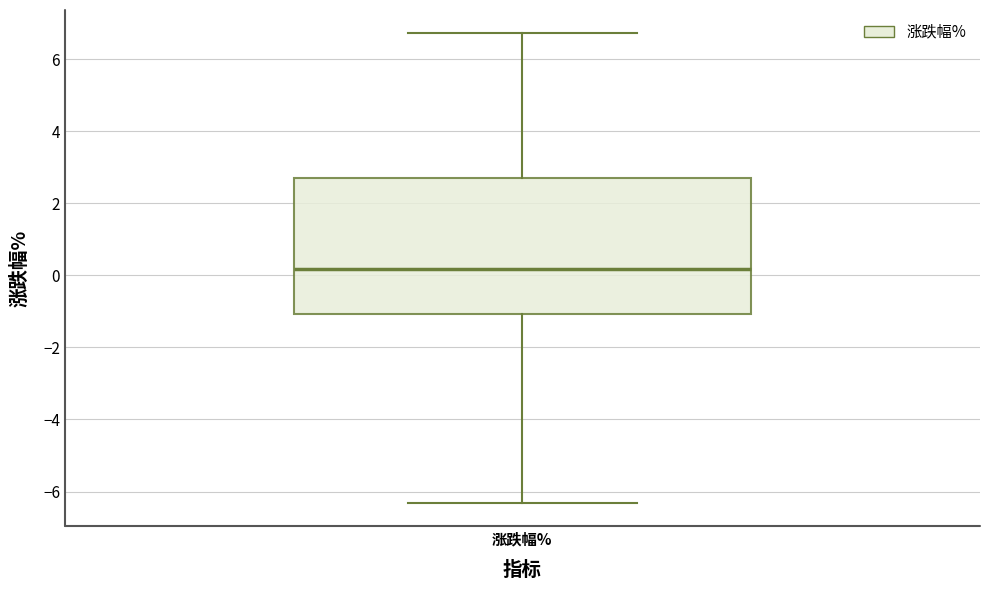

Where is the lower edge of the box for 涨跌幅% on the y-axis? The values are not printed on the chart, so give them approximately, as read against the axis.

-1.0